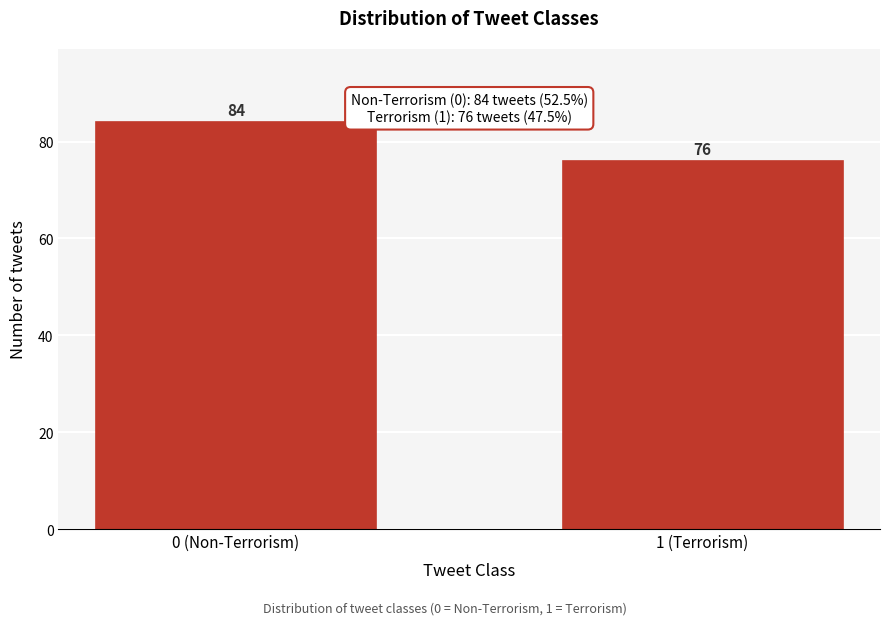

Reading left to right, list all the values displayed in this chart.

84	76